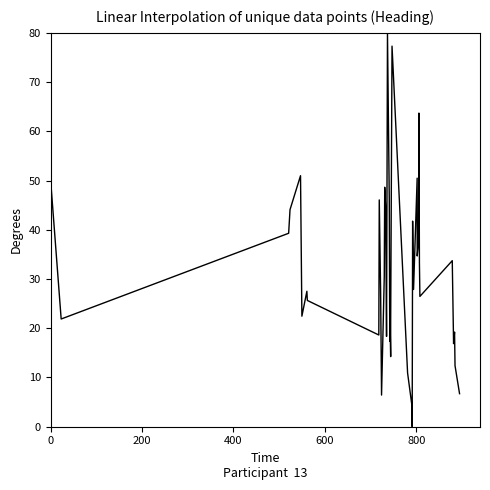

What is the difference between the maximum and second lowest values?

75.4